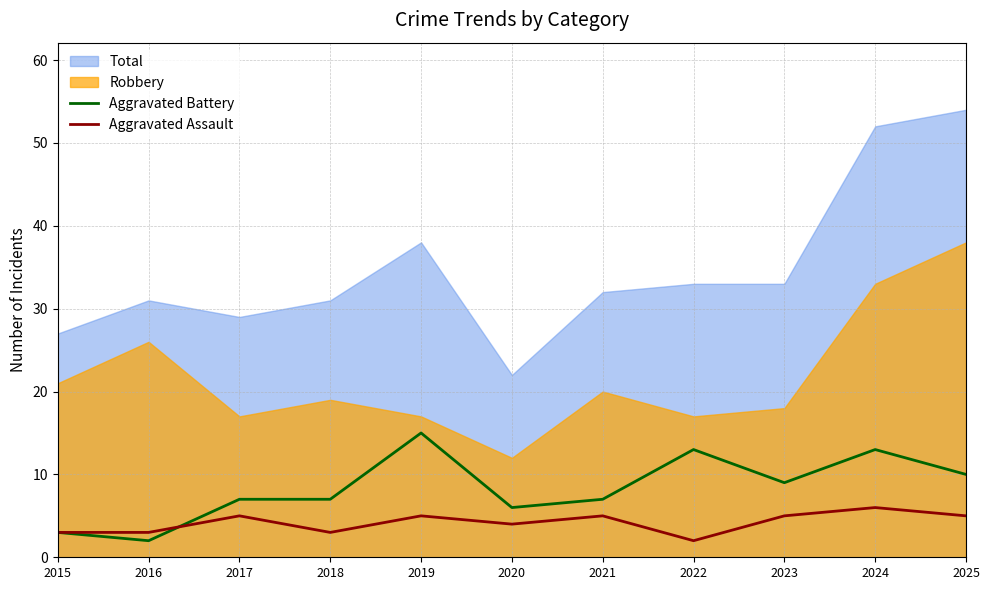

Is it true that Aggravated Assault equals 2 at 2022?

True